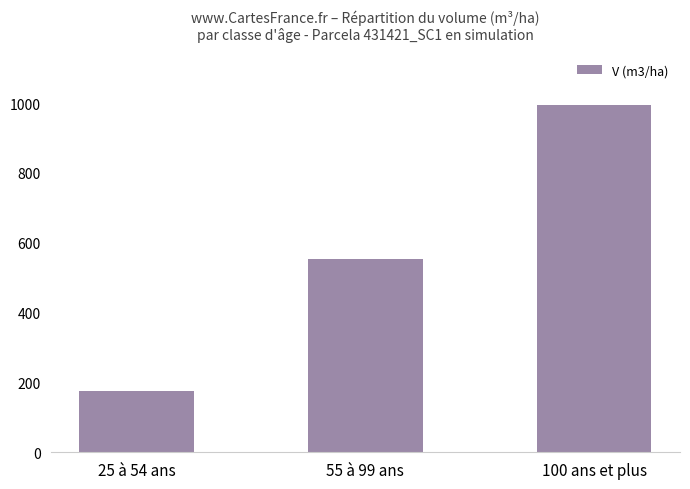

Is it true that the value at 25 à 54 ans is 120.3?

False